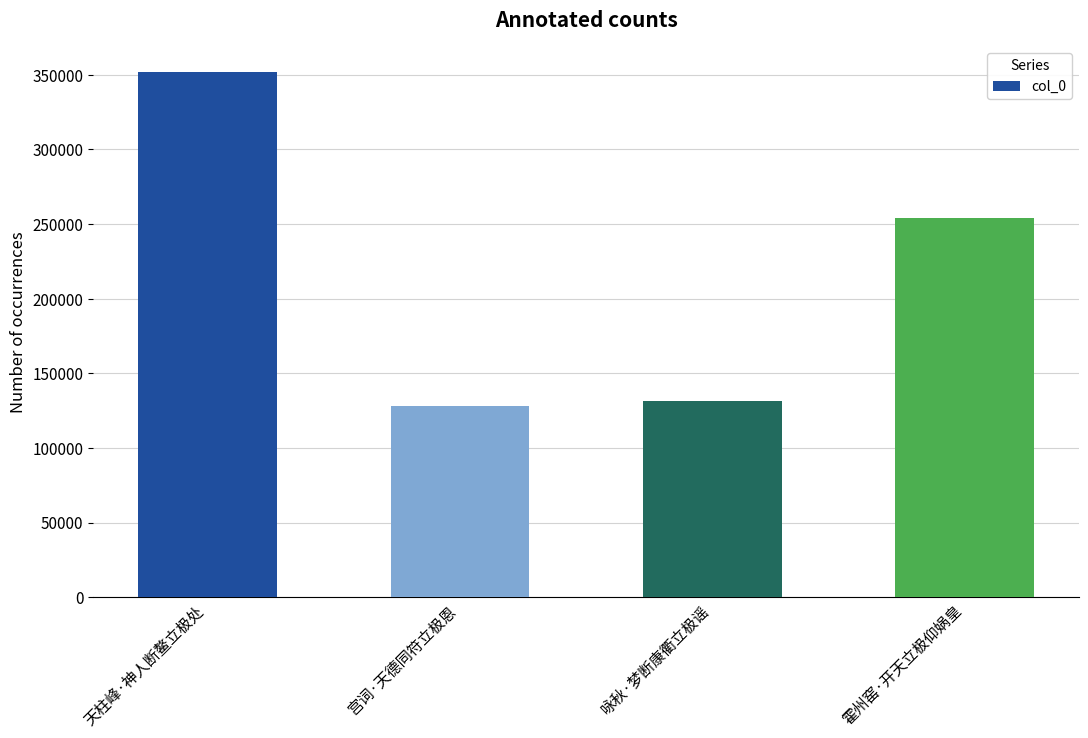

The chart shows a value of 230283 at 宫词·天德同符立极恩. True or false?

False